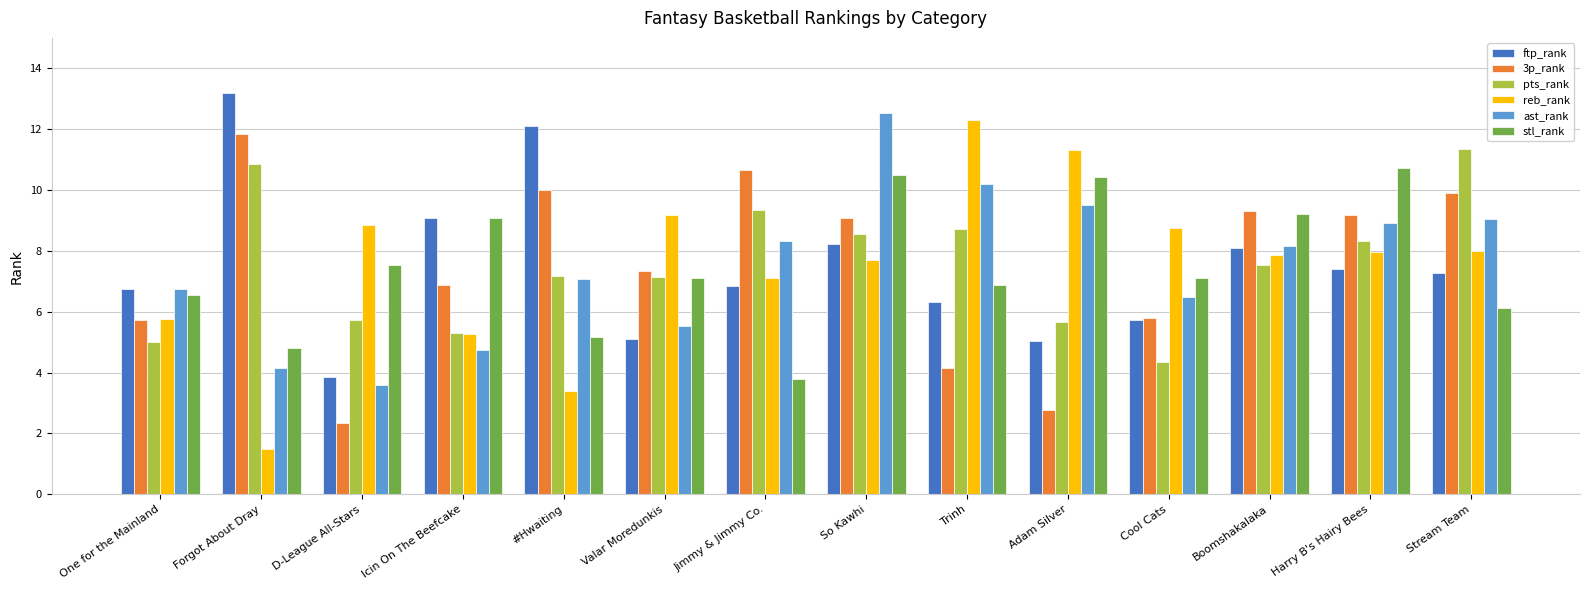

At which label does ast_rank reach its peak?

So Kawhi